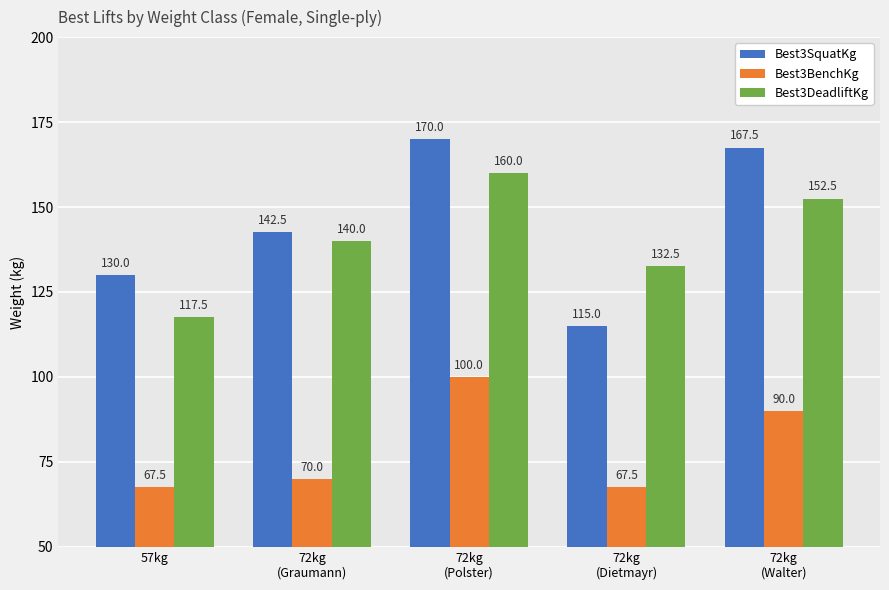

What is the sum of the Best3BenchKg values at 72kg
(Polster) and 72kg
(Graumann)?

170.0